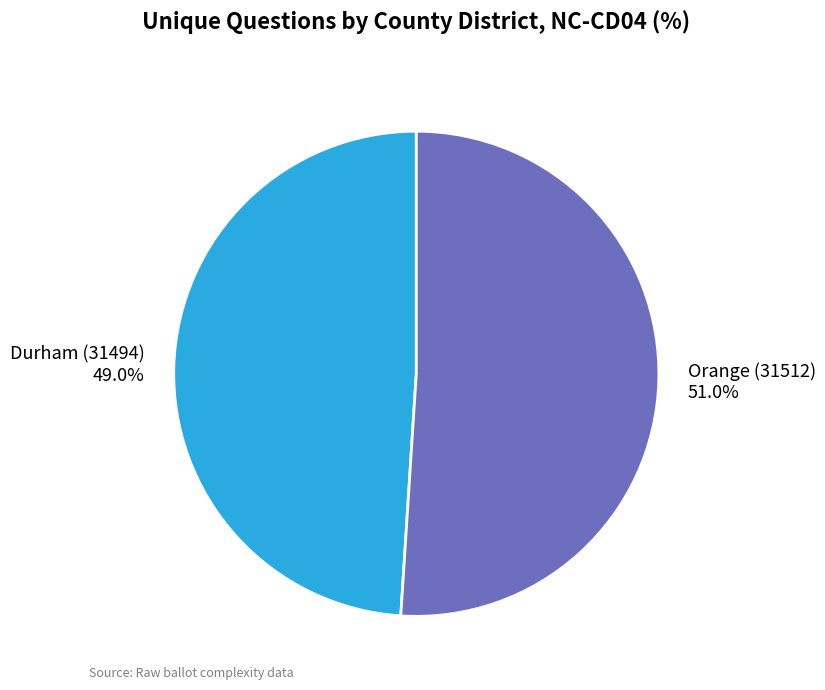

Which category has the biggest portion of the pie?

Orange (31512)